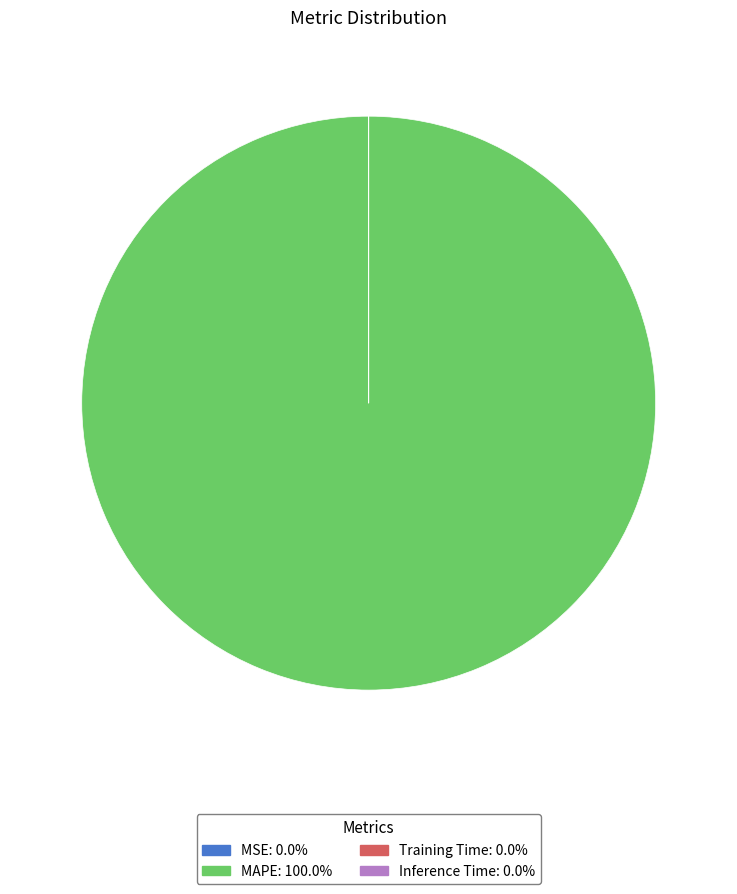

Does any single category account for the majority?

Yes